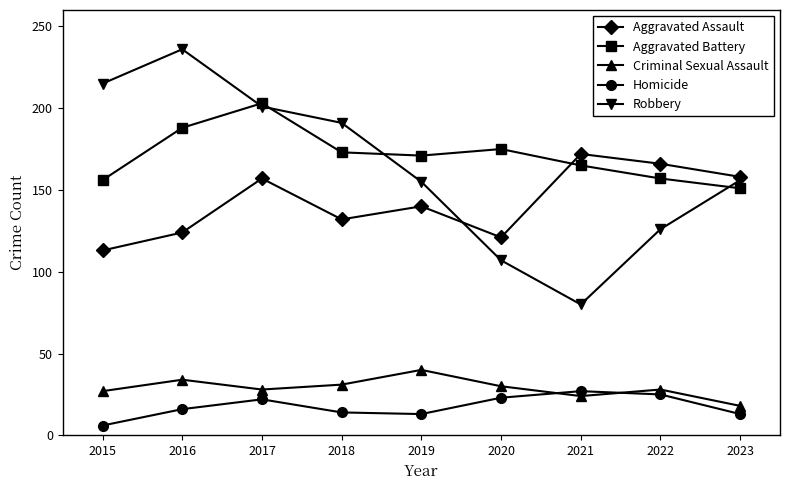

At 2016, list the series in order from smallest to largest.

Homicide, Criminal Sexual Assault, Aggravated Assault, Aggravated Battery, Robbery